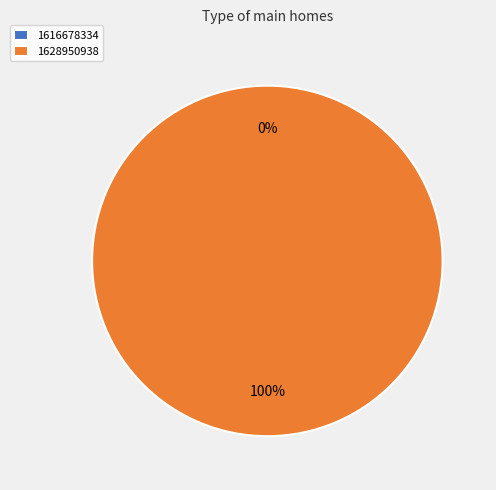

To the nearest percent, what percentage of the pie is 1628950938?

100%